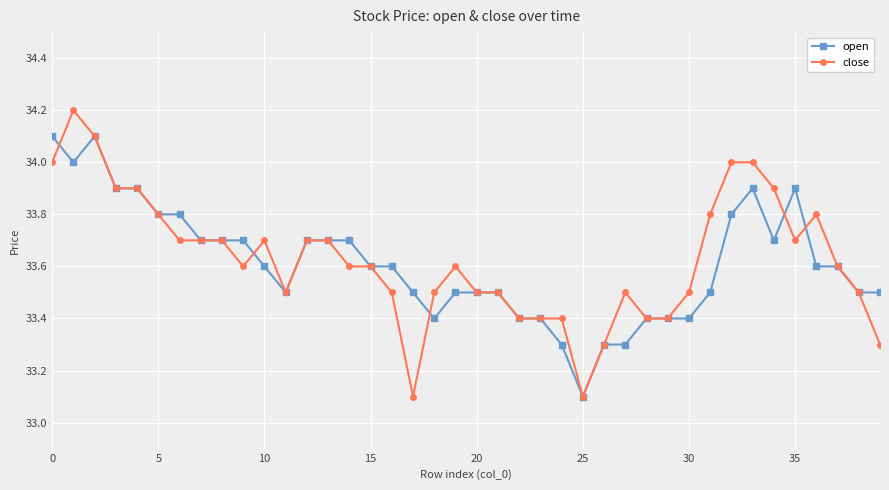

Which series has the largest range (max minus min)?

close